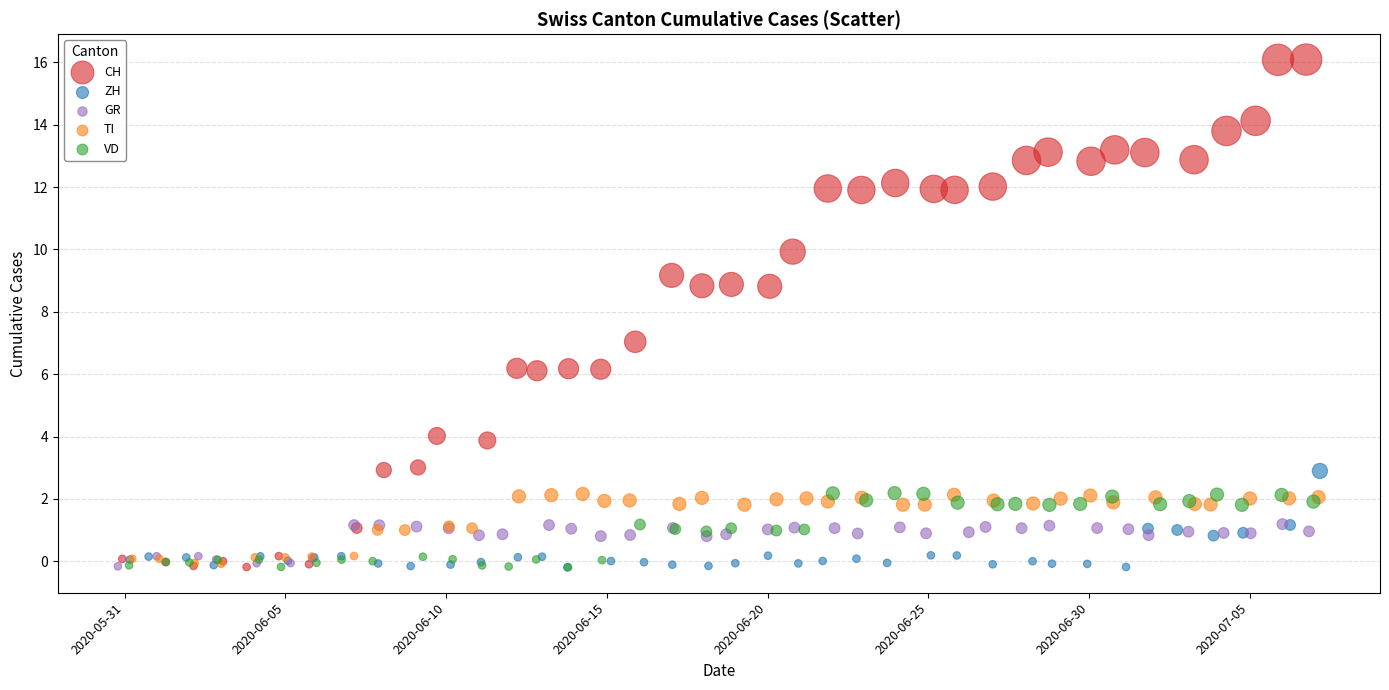

Which series has the widest spread of Y values?

CH